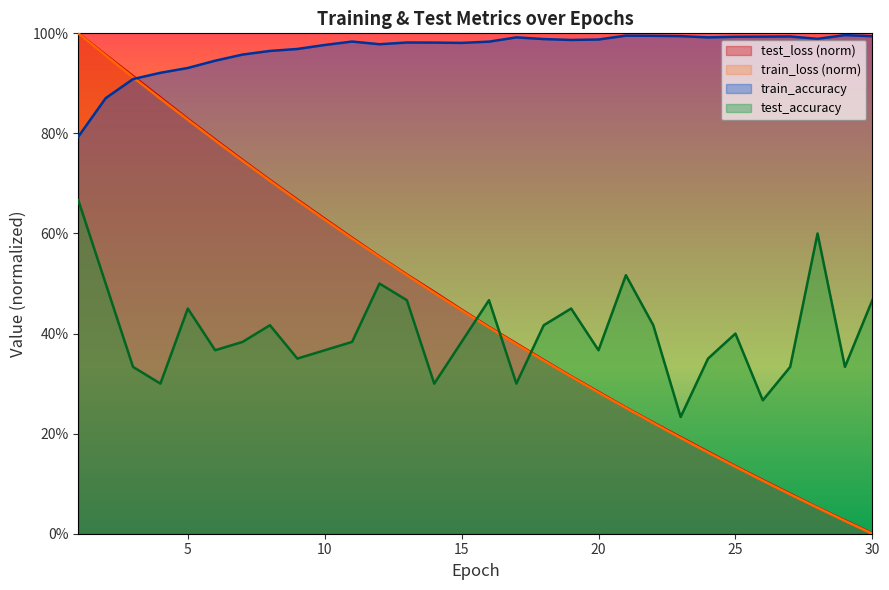

Which has a higher value, 29 or 7?

7